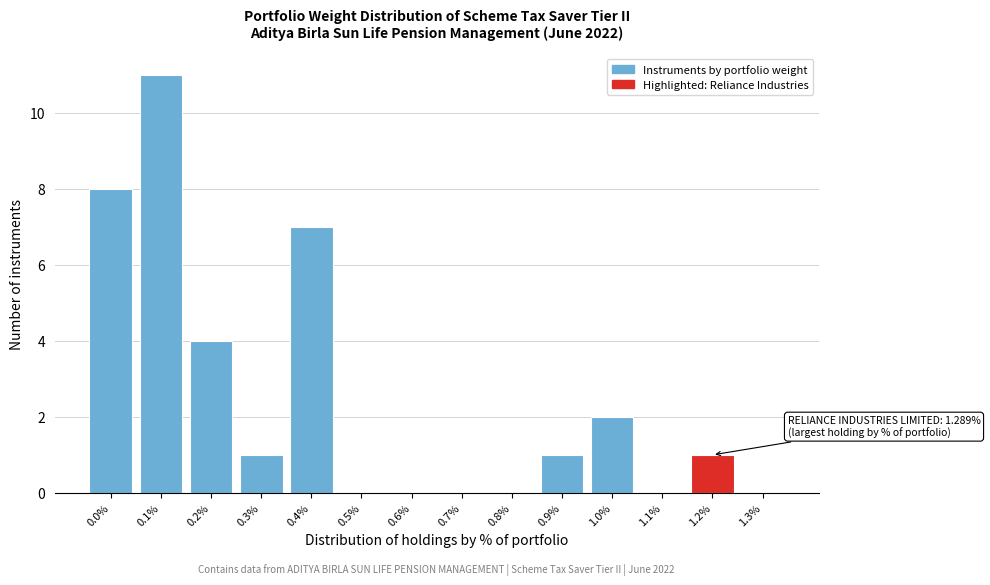

Reading left to right, what are all the values shown in this chart?

0.0%=8	0.1%=11	0.2%=4	0.3%=1	0.4%=7	0.5%=0	0.6%=0	0.7%=0	0.8%=0	0.9%=1	1.0%=2	1.1%=0	1.2%=1	1.3%=0